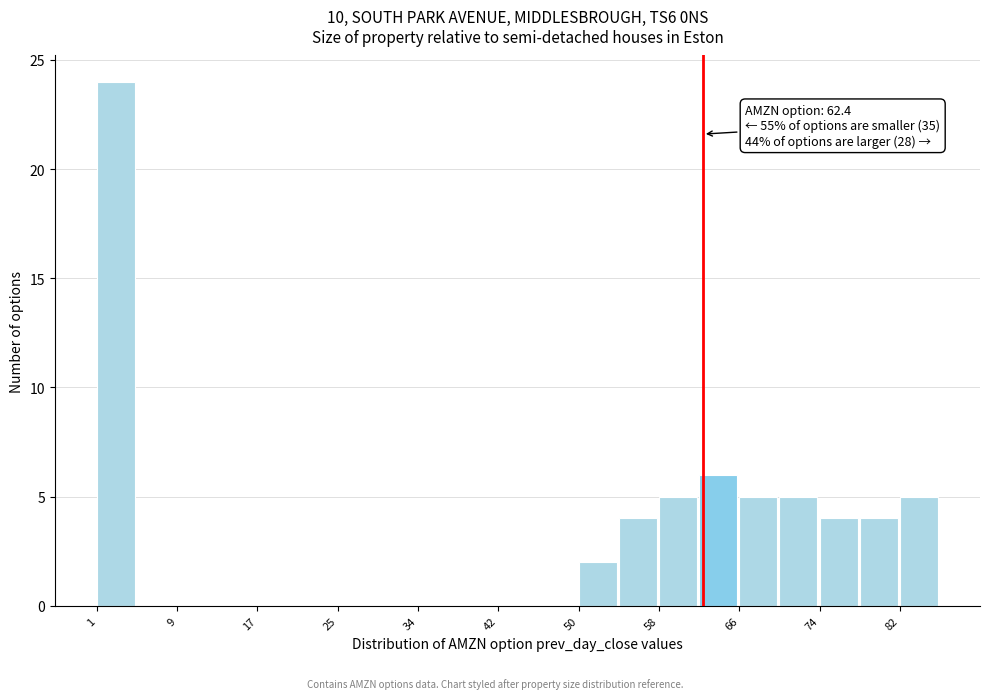

Over which range of the x-axis is the bar tallest?

1 to 5